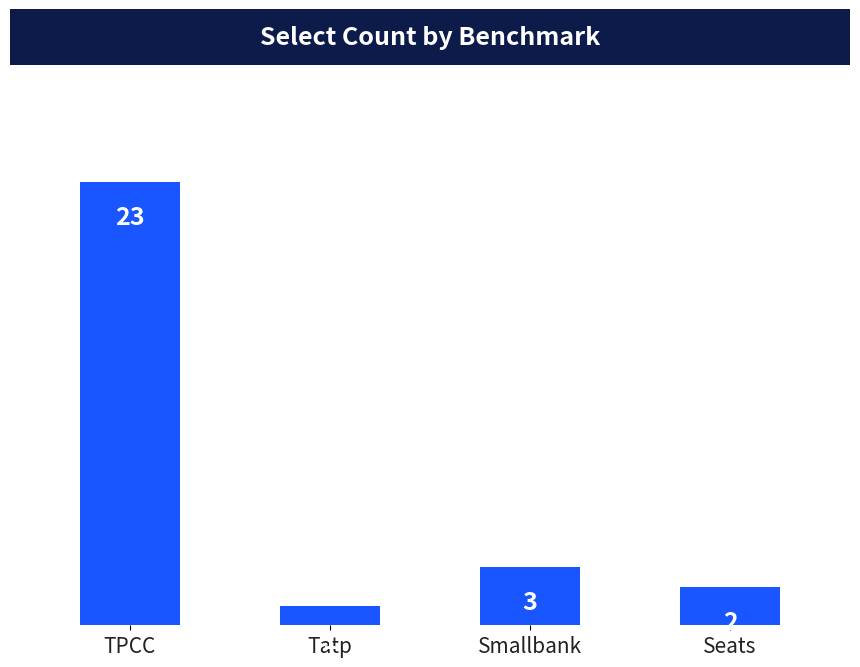

Rank the categories by value from highest to lowest.

TPCC, Smallbank, Seats, Tatp